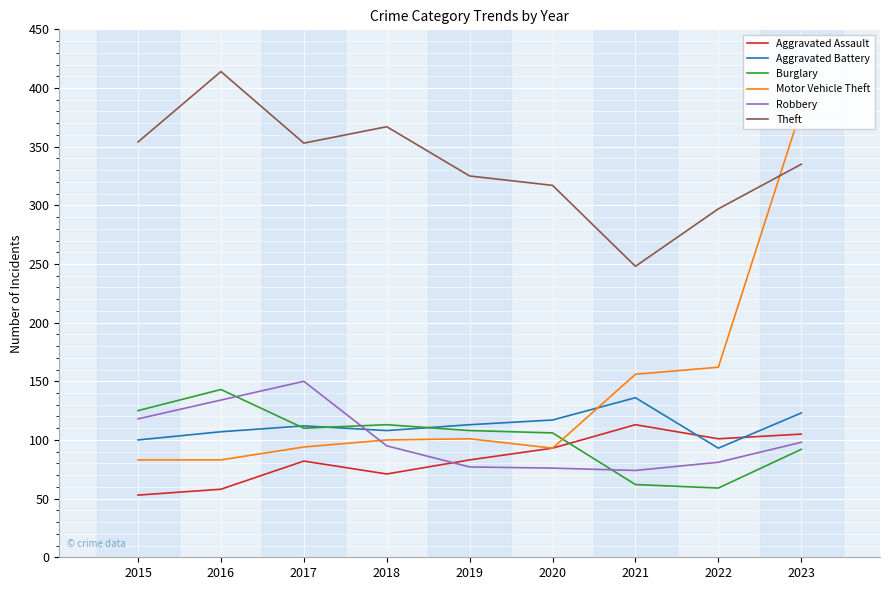

At which label is Robbery closest to 112?

2015